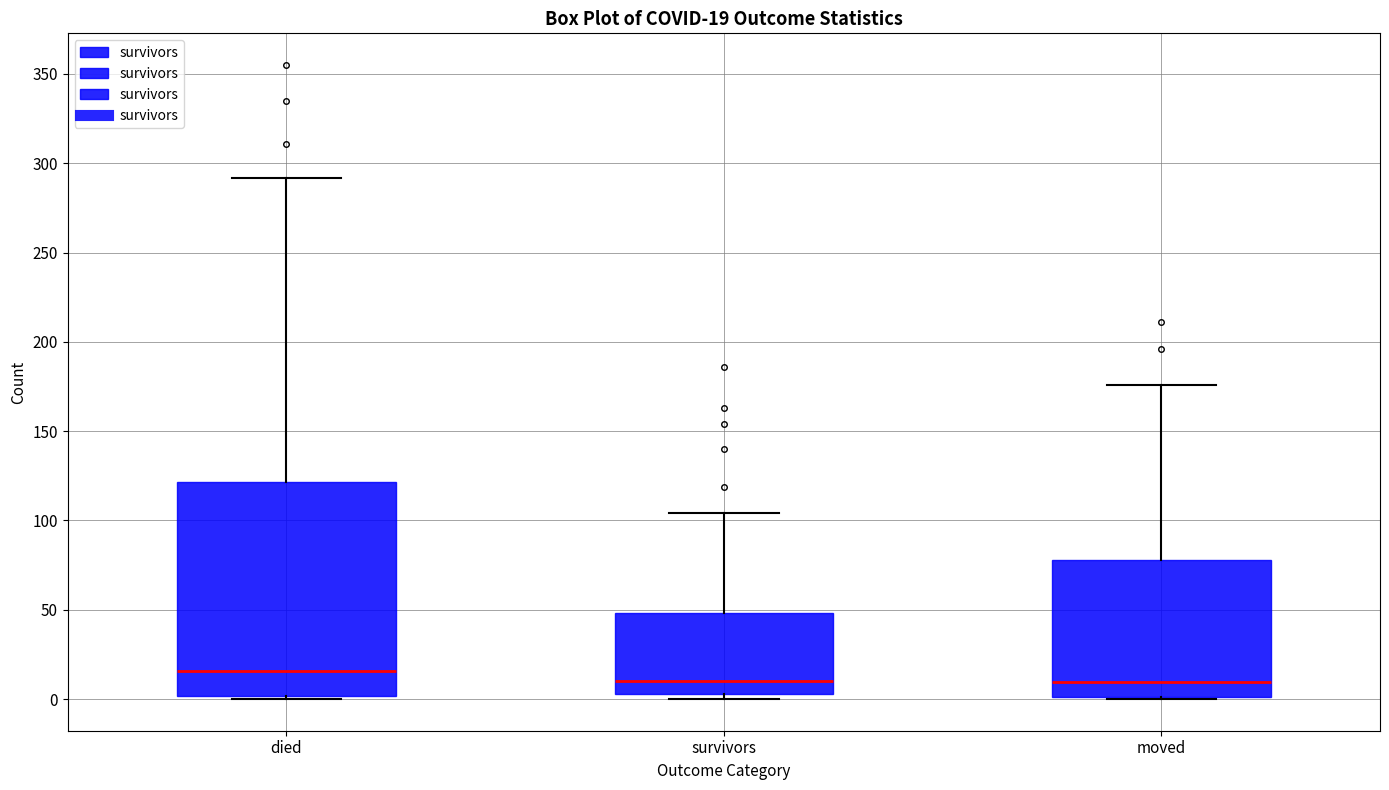

Which box has the highest median line?

died